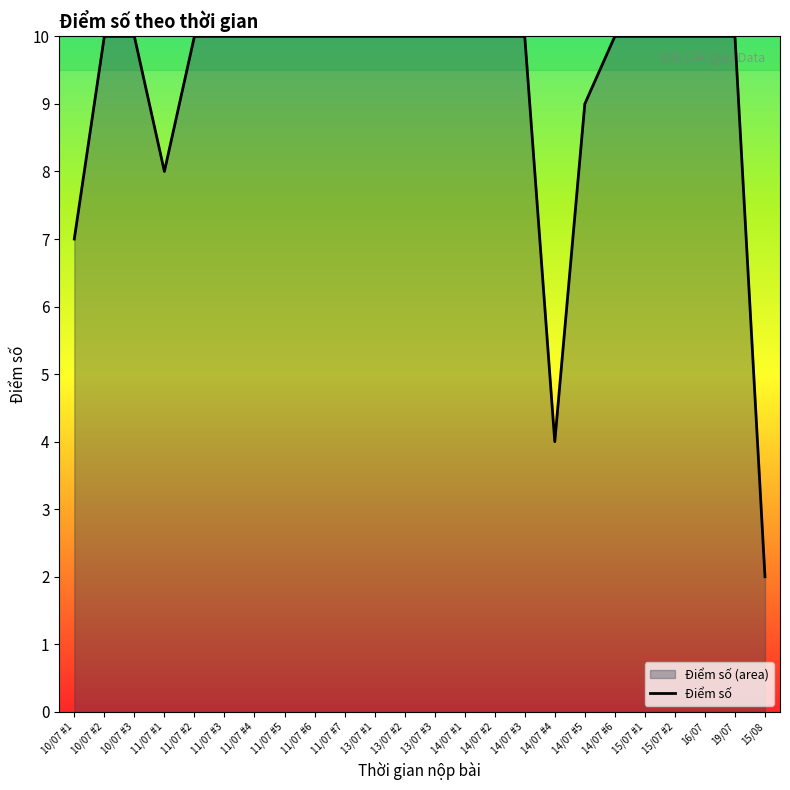

What is the maximum value shown in the chart?

10